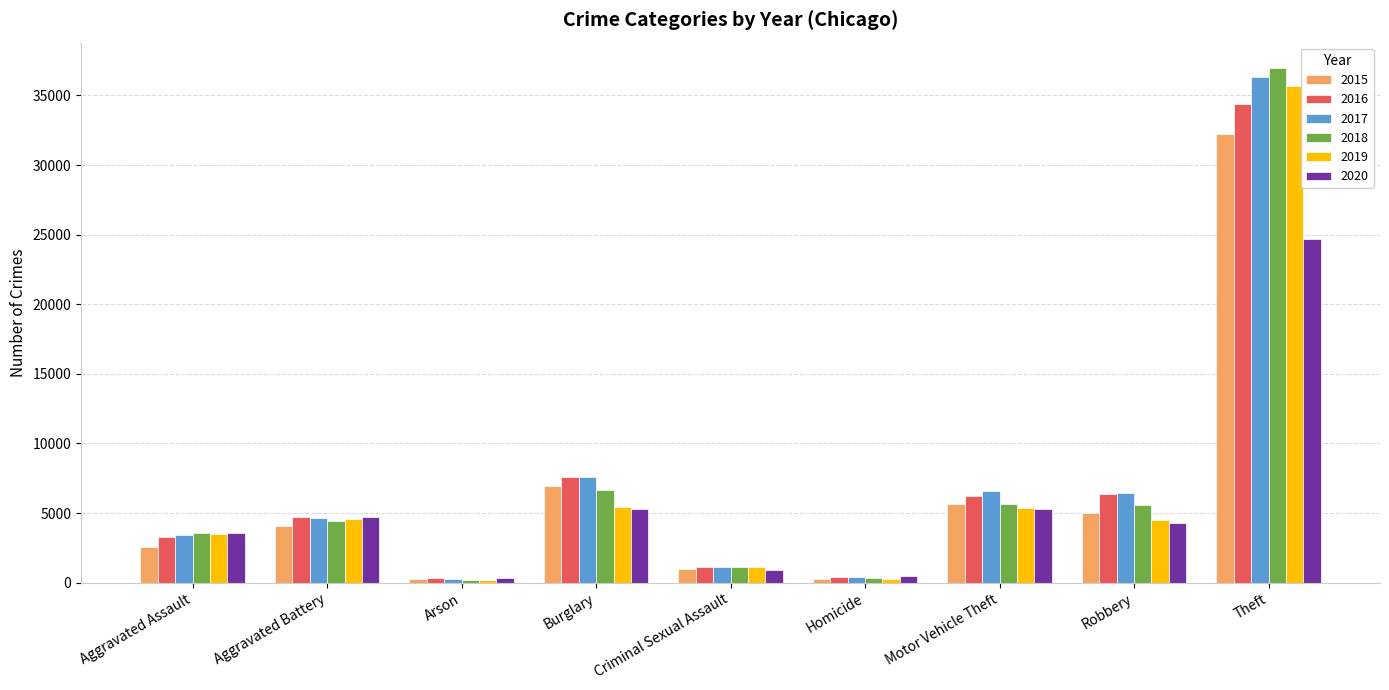

What is the sum of the 2017 values at Motor Vehicle Theft and Aggravated Assault?

10022